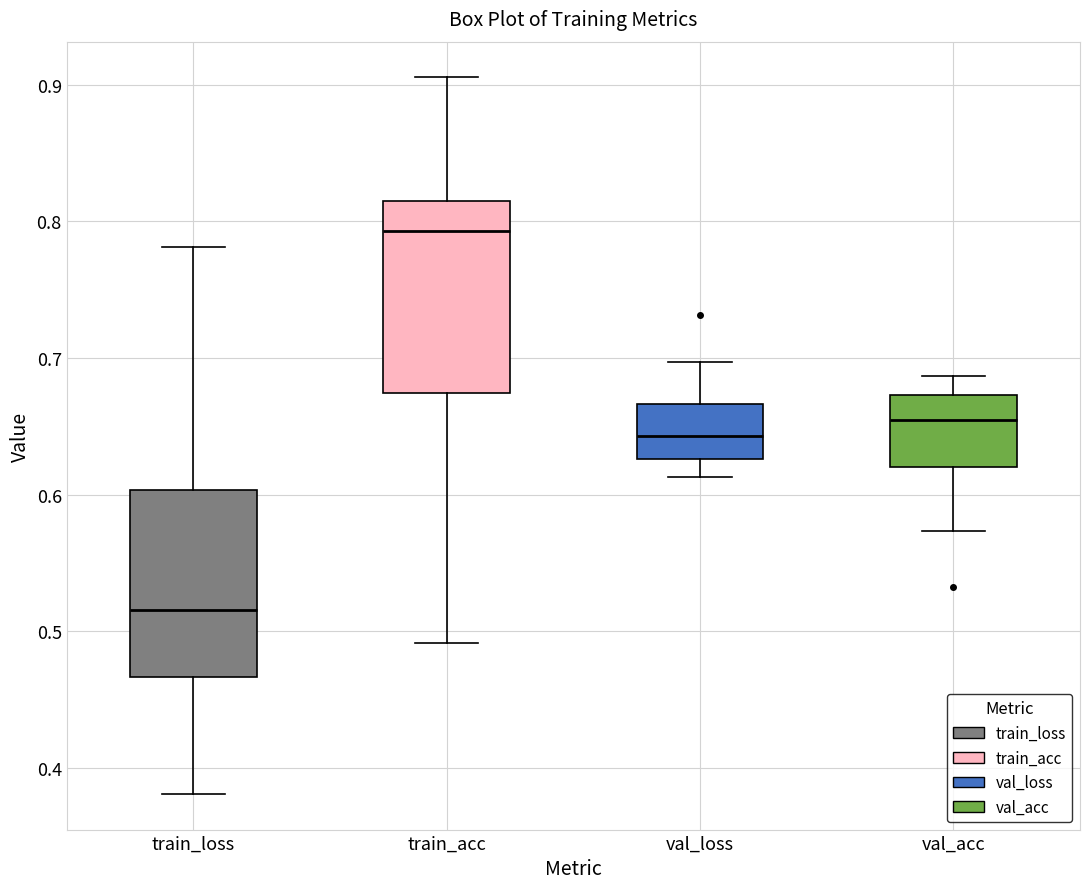

Where does the median line of the box for val_acc sit on the y-axis? The values are not printed on the chart, so give them approximately, as read against the axis.

0.65